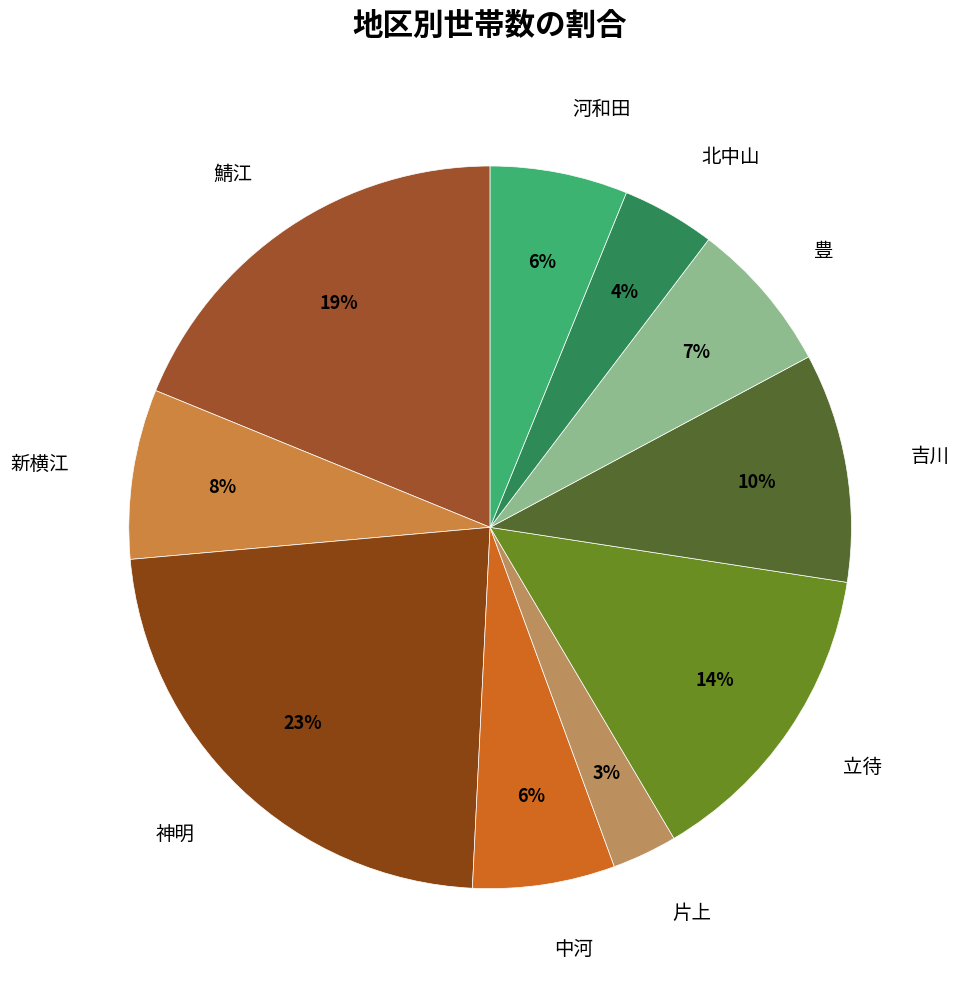

Do 河和田 and 吉川 together represent more than half of the pie?

No